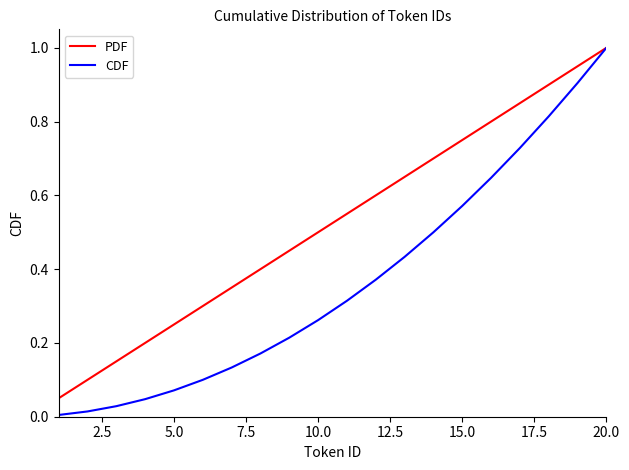

Which series has the widest spread of values?

CDF